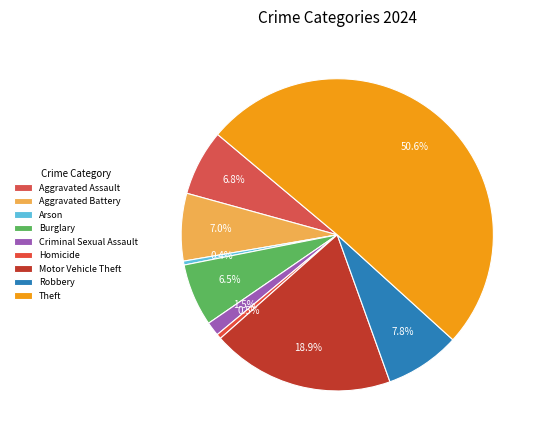

How many slices are in this pie chart?

9